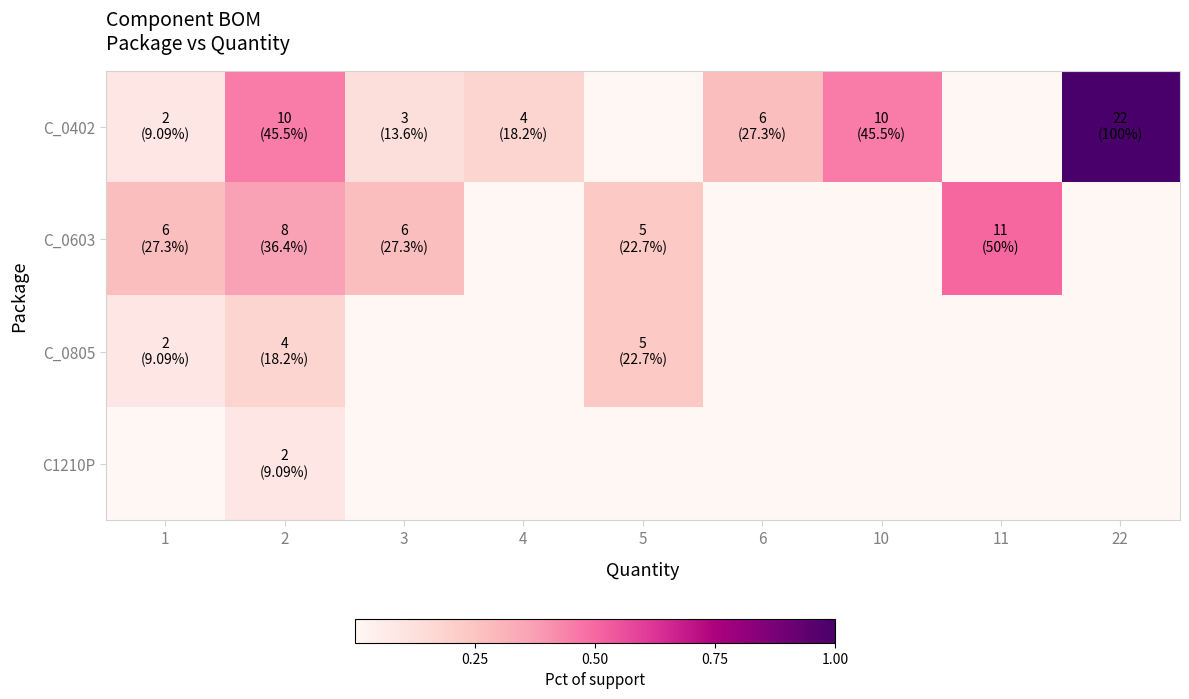

At how many categories does at least one series exceed 0?

9